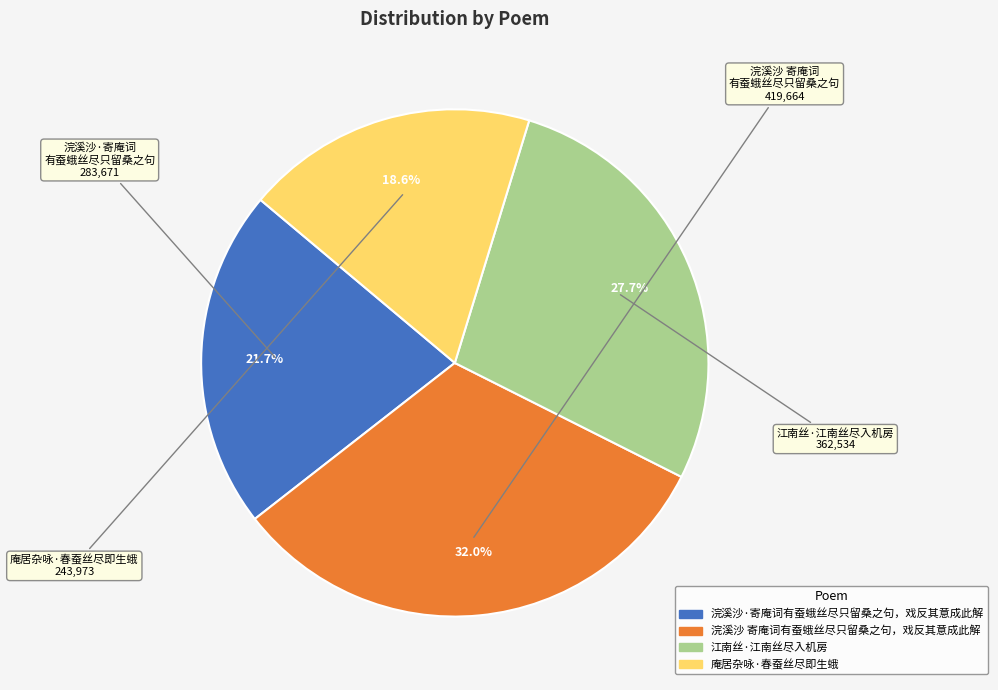

What percentage is the 庵居杂咏·春蚕丝尽即生蛾 slice, to the nearest percent?

19%